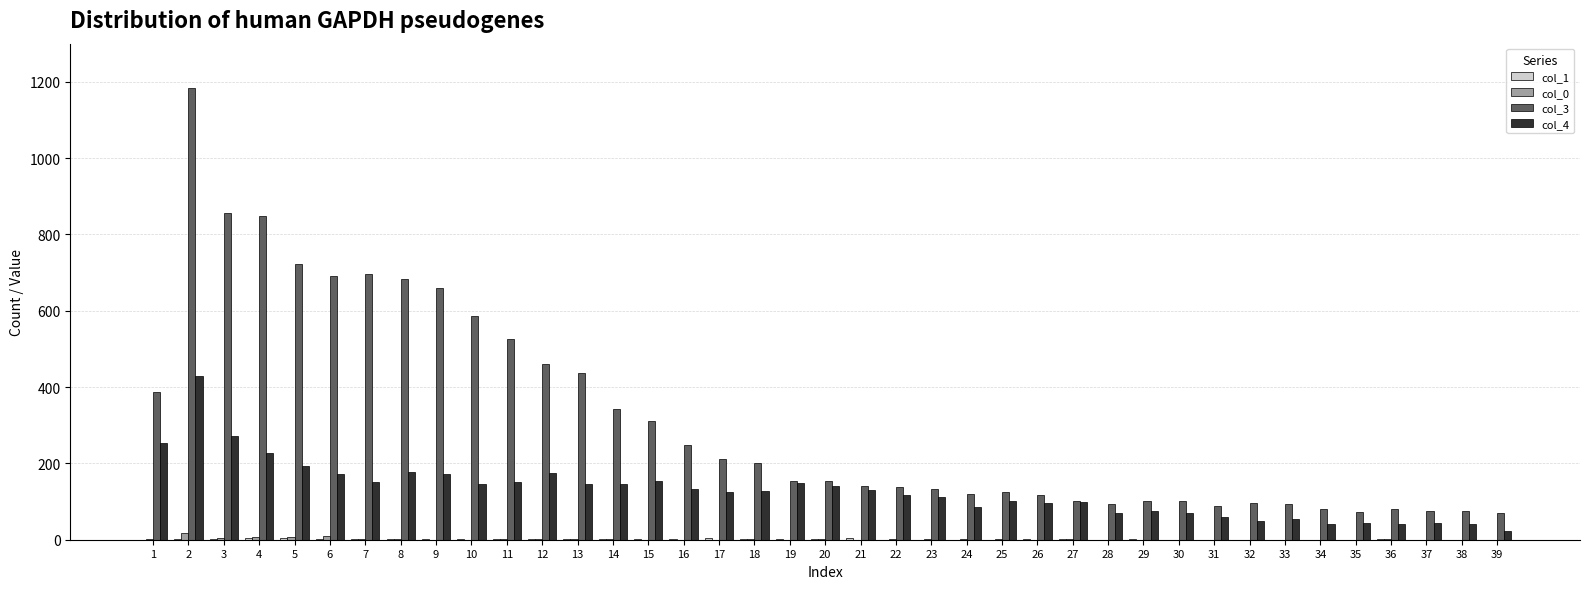

At which category does the chart reach its peak across all series?

2